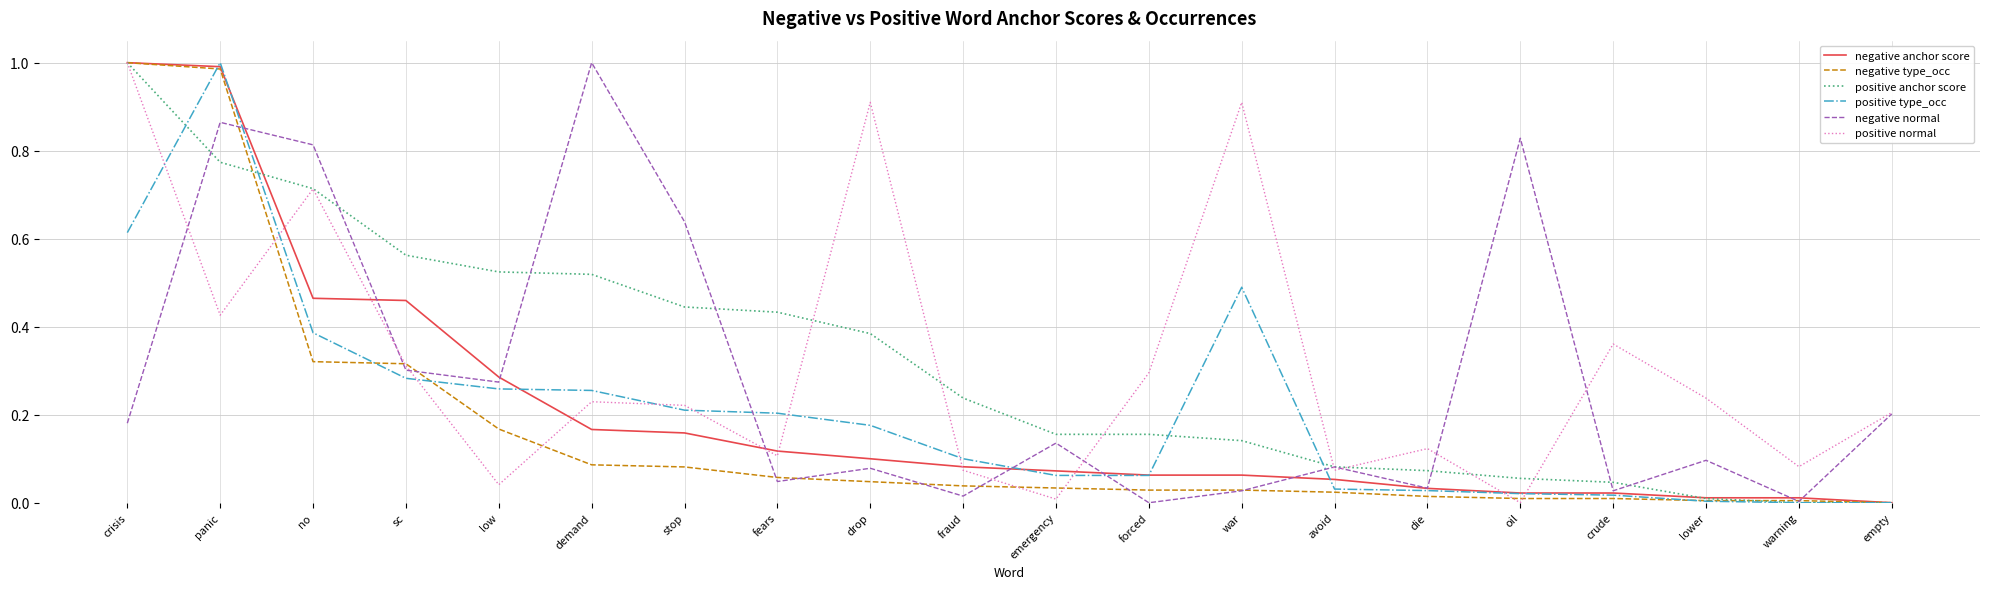

The value of positive normal at avoid is 0.1. True or false?

True